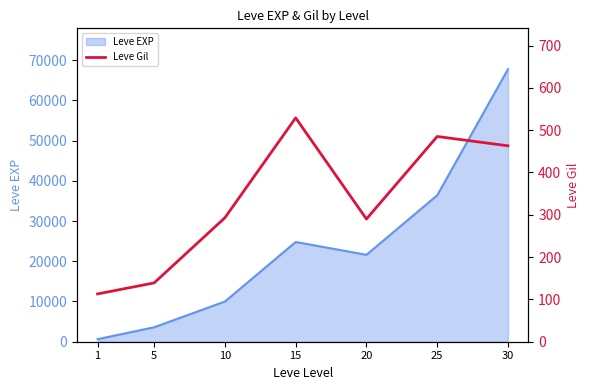

Is it true that the value at 25 is 717?

False